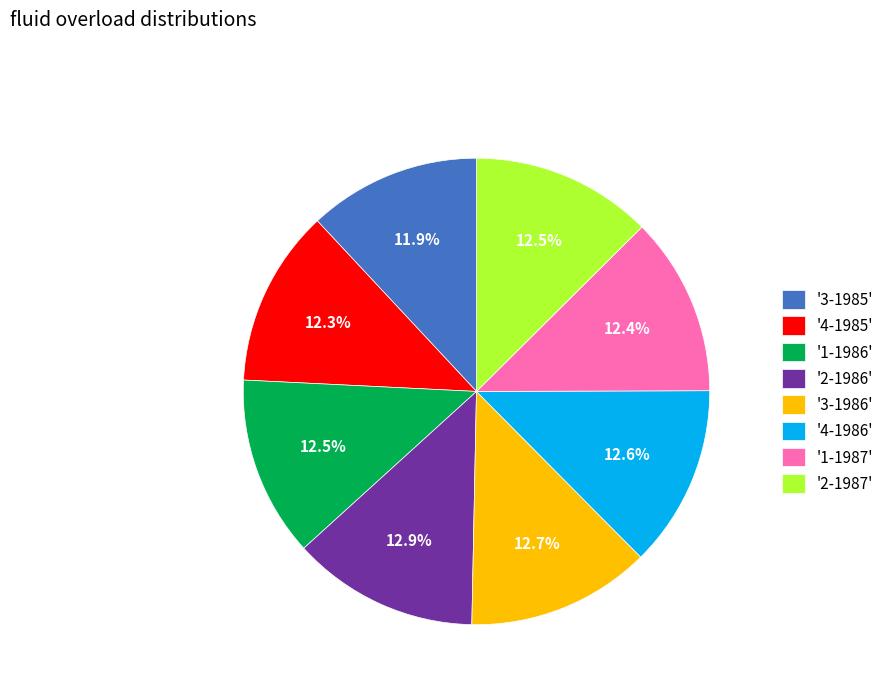

Combined, what portion of the pie is '2-1987' and '3-1986'?

25.3%